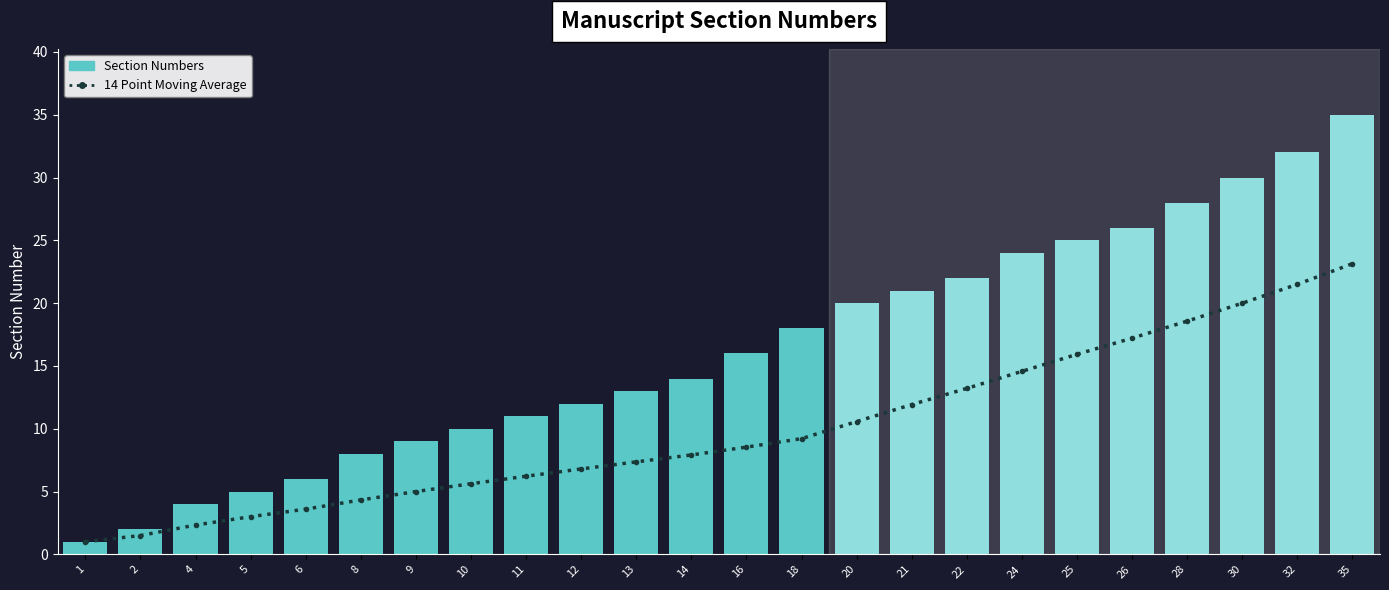

Reading right to left, list all the values displayed in this chart.

23.1	21.5	20.0	18.6	17.2	15.9	14.6	13.2	11.9	10.6	9.2	8.5	7.9	7.4	6.8	6.2	5.6	5.0	4.3	3.6	3.0	2.3	1.5	1.0